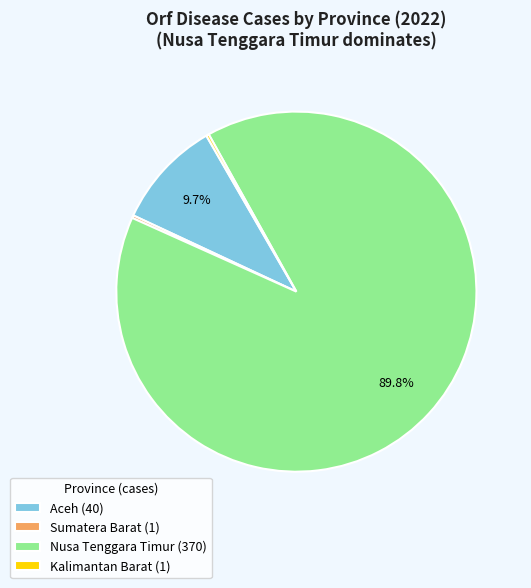

Does any single category account for the majority?

Yes